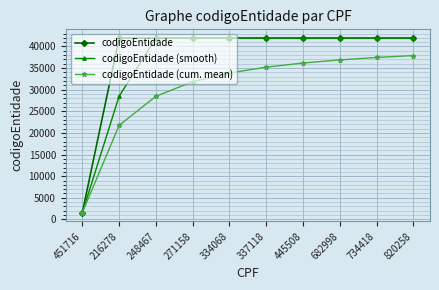

True or false: codigoEntidade (cum. mean) has more than 2 interior local peaks.

False